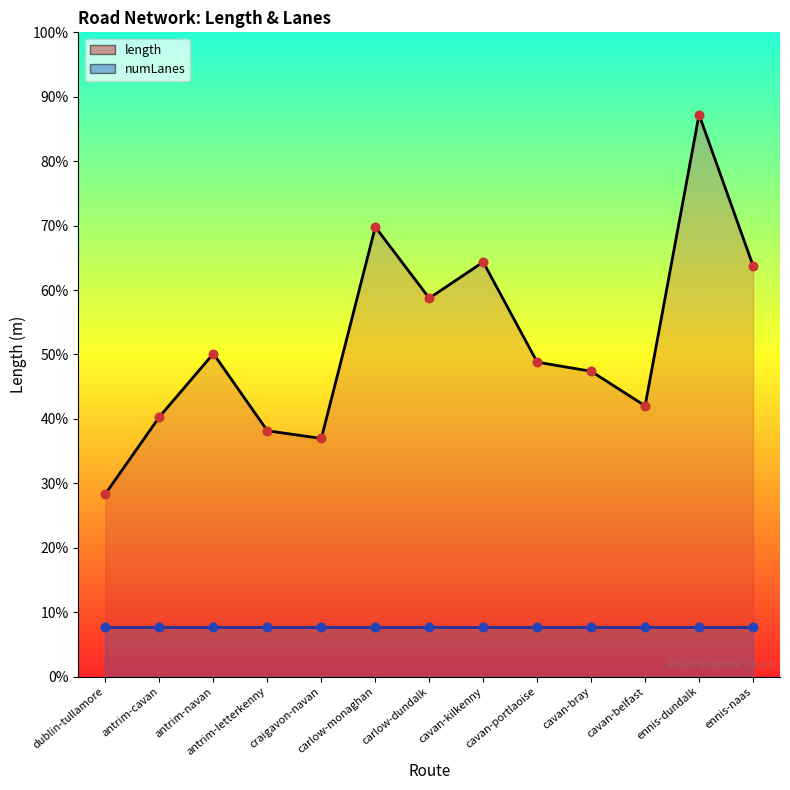

What is the change in value from carlow-dundalk to ennis-dundalk?

+740.8